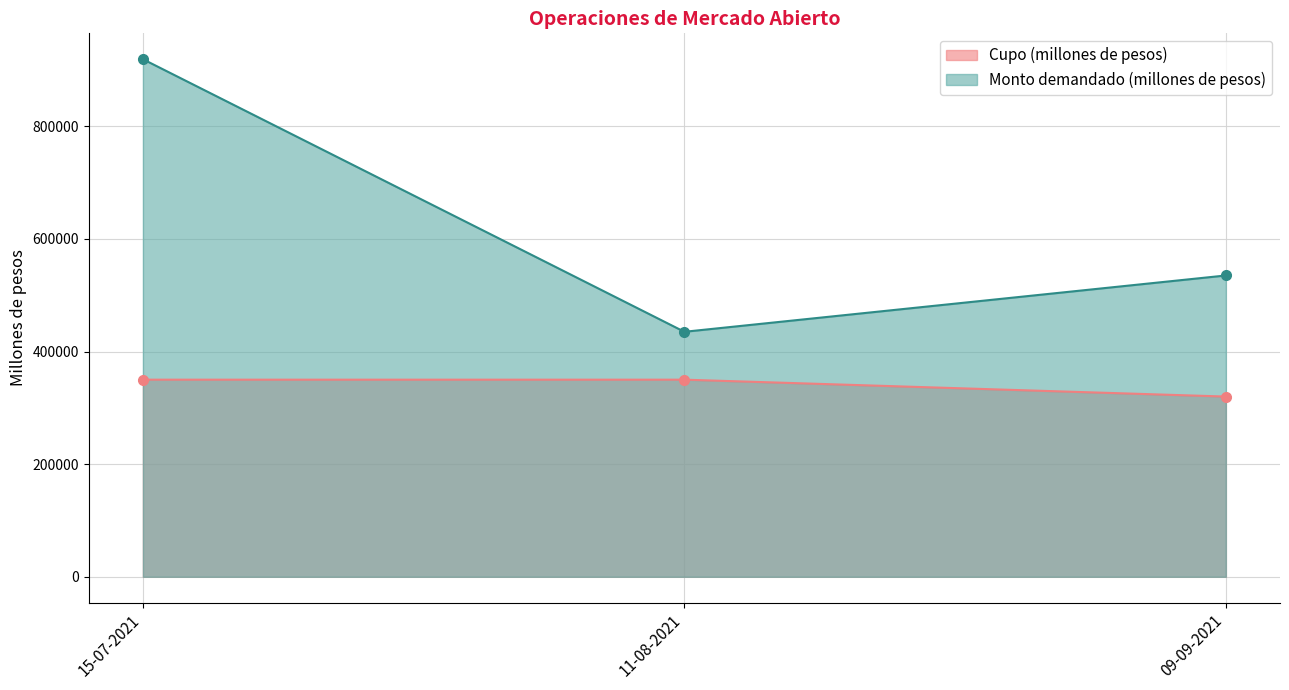

What is the approximate value of Monto demandado (millones de pesos) at 15-07-2021, to the nearest 50?

919000